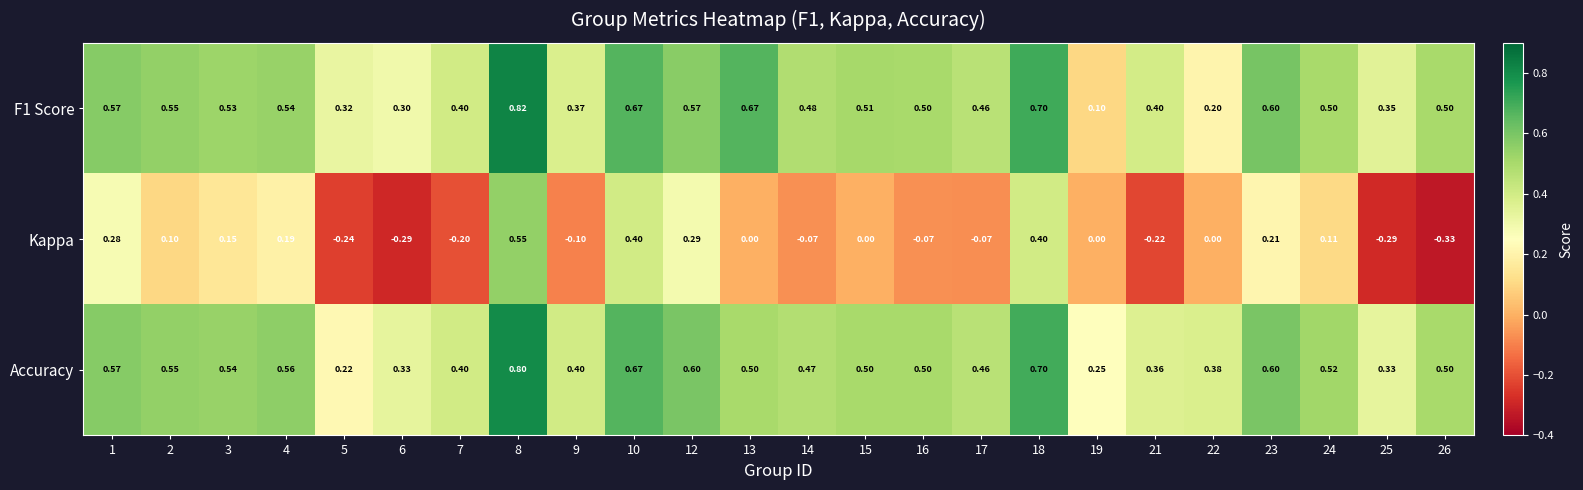

At how many categories does at least one series exceed 0?

24